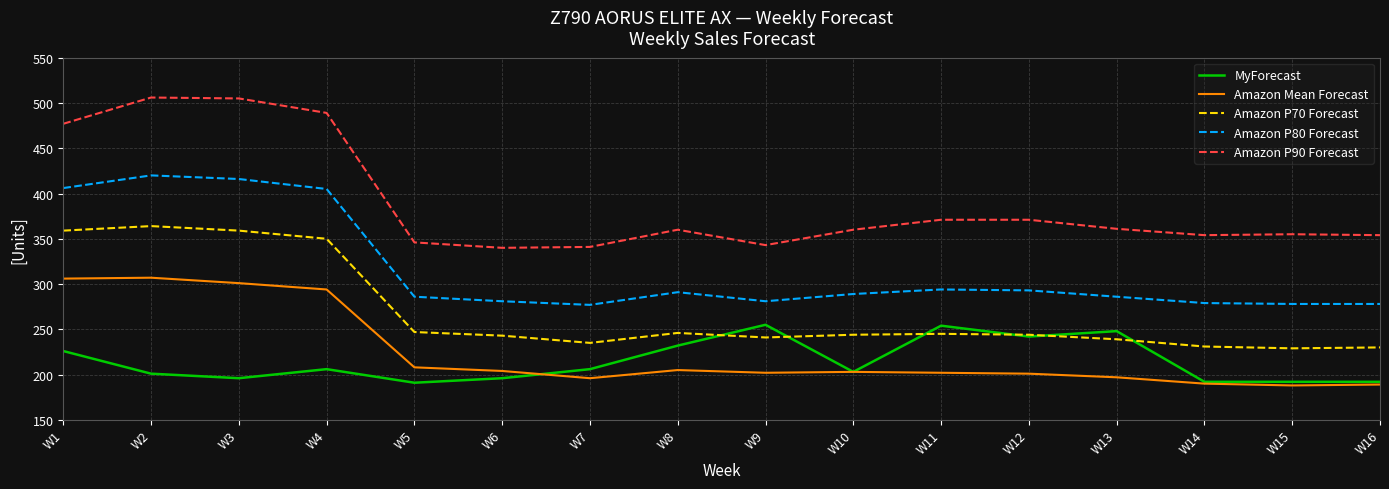

True or false: MyForecast and Amazon P90 Forecast cross at least once.

False